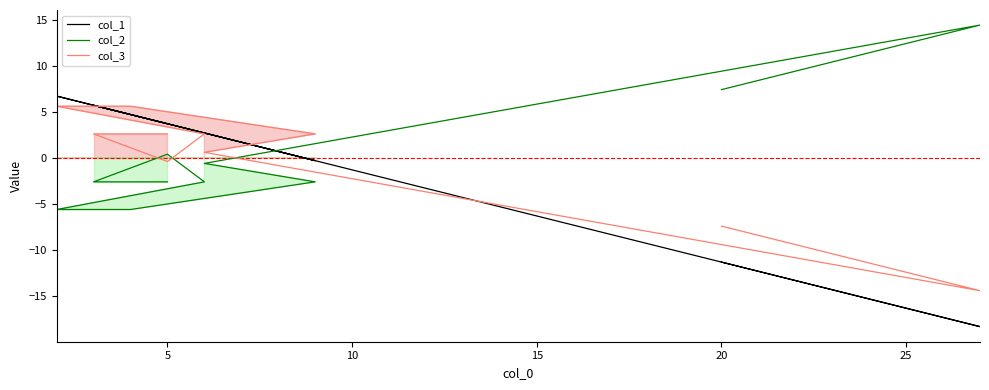

How many values in the col_2 series are below -2?

6